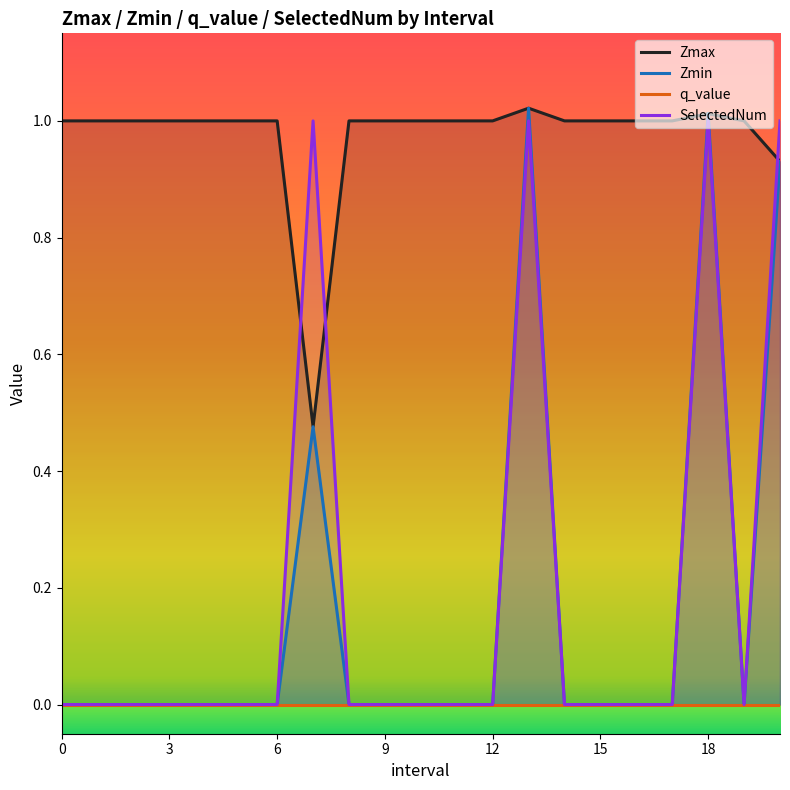

True or false: Zmax has more than 1 interior local peaks.

True